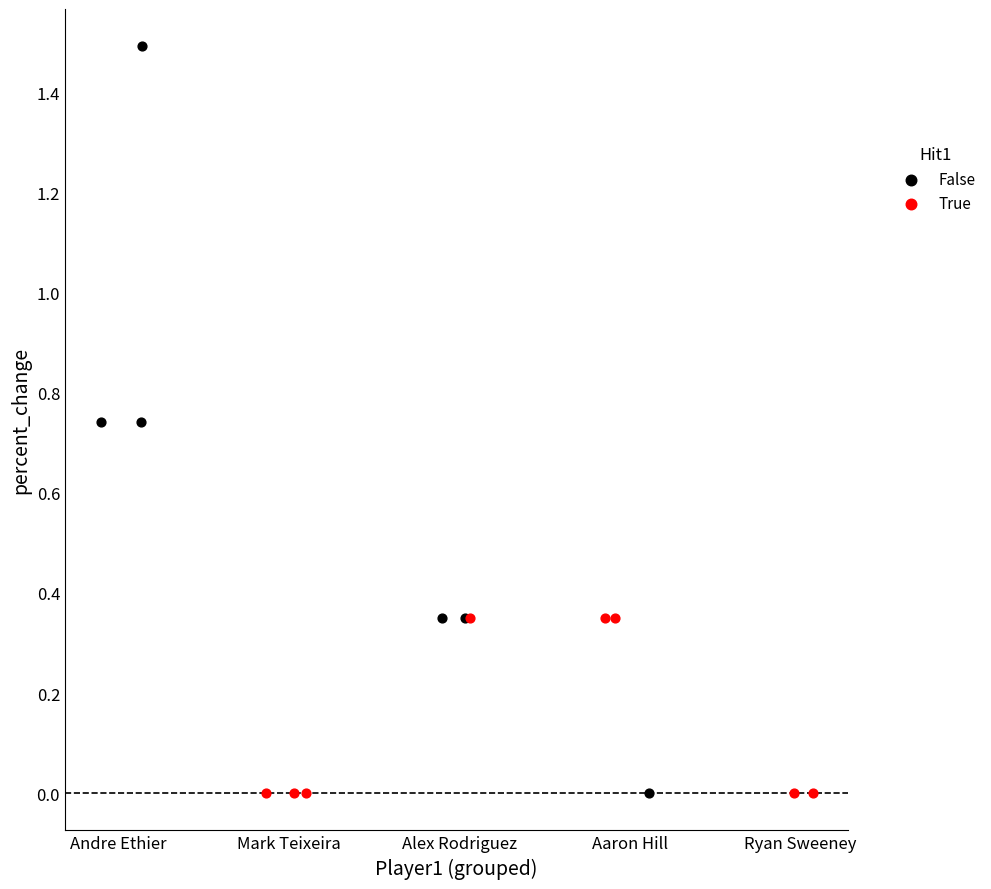

Which series reaches the maximum Y coordinate?

False